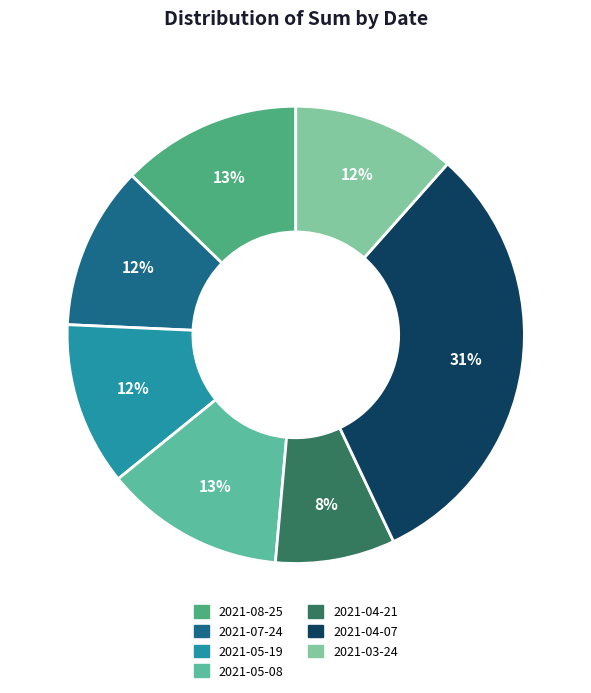

The 2021-05-19 slice represents 20% of the pie. True or false?

False